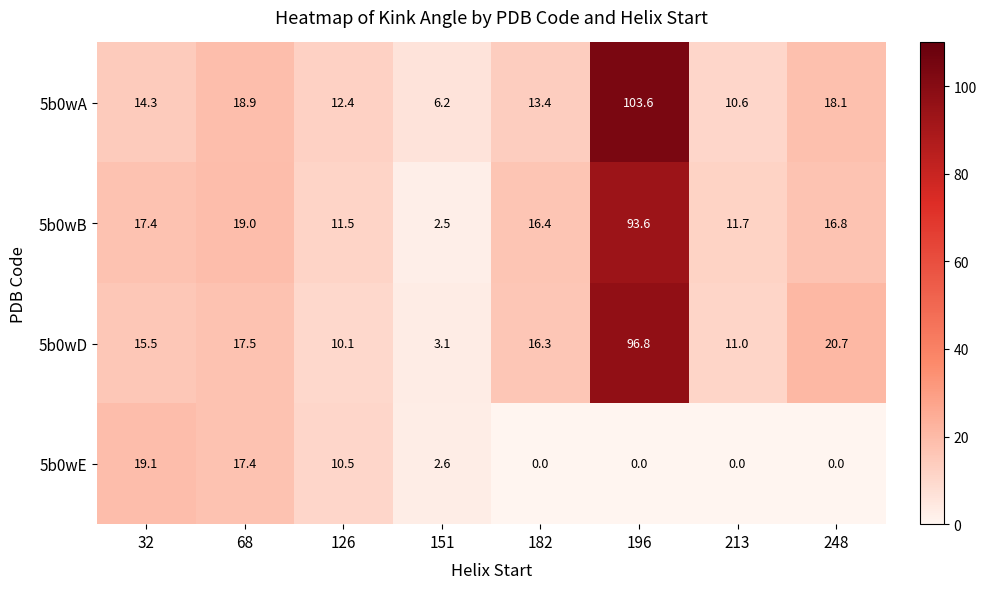

The 5b0wA series shows 3.1 at 151. True or false?

False